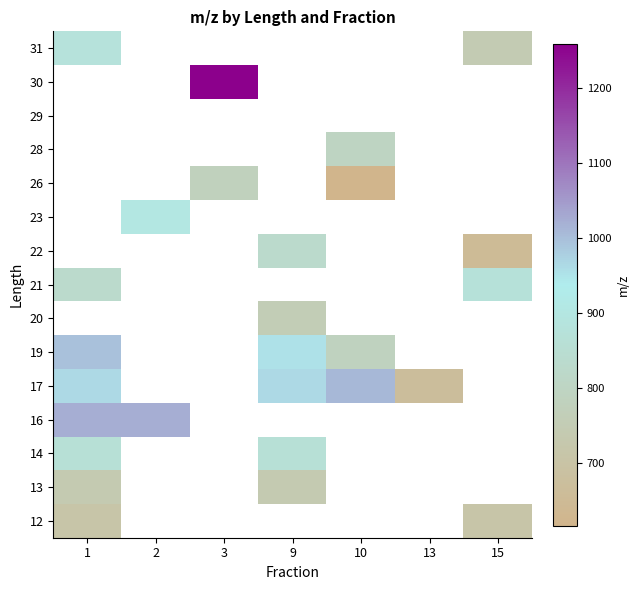

At how many categories does at least one series exceed 859?

6